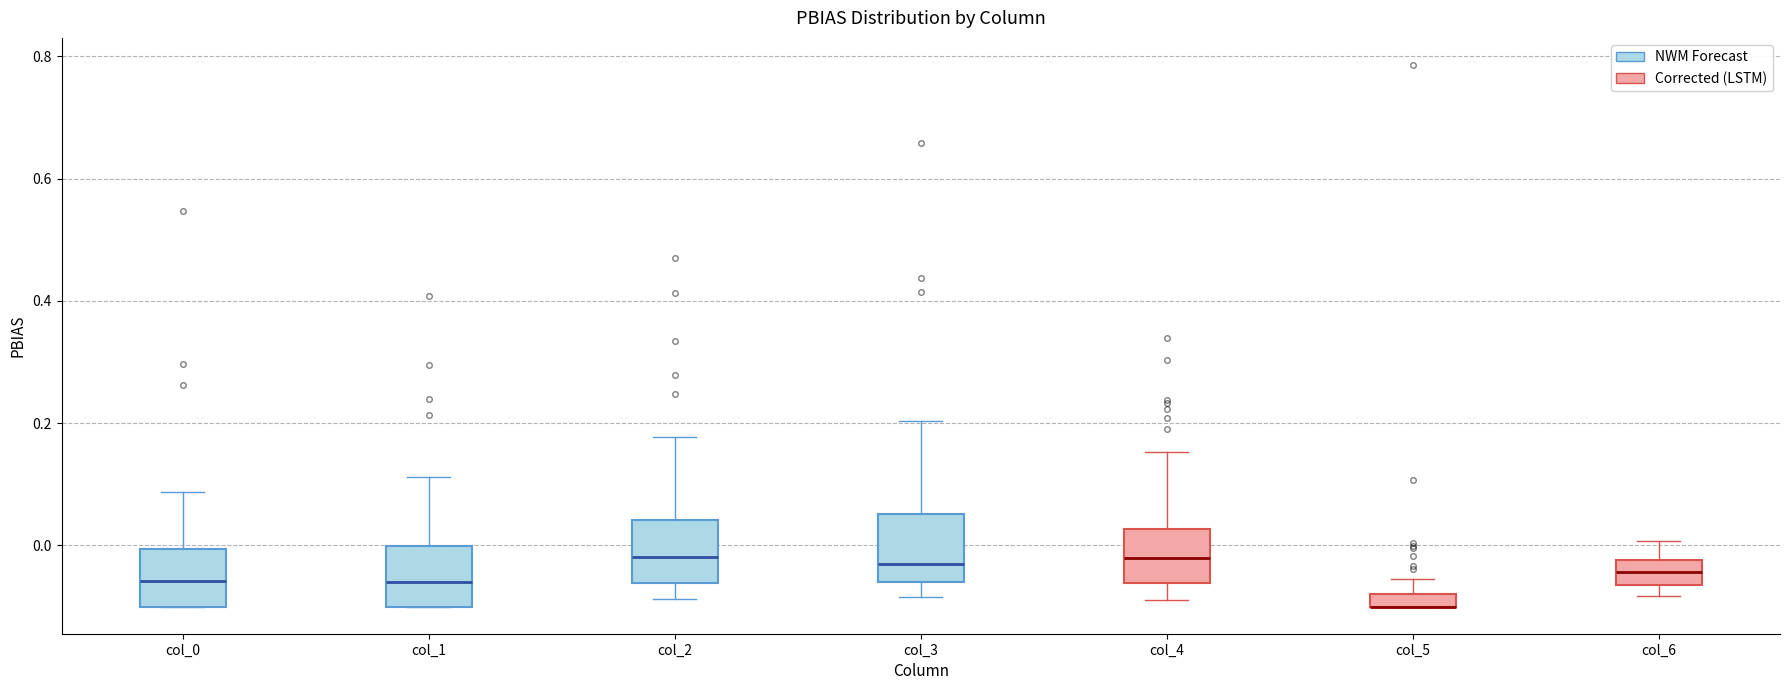

Where is the upper edge of the box for col_5 on the y-axis? The values are not printed on the chart, so give them approximately, as read against the axis.

-0.08